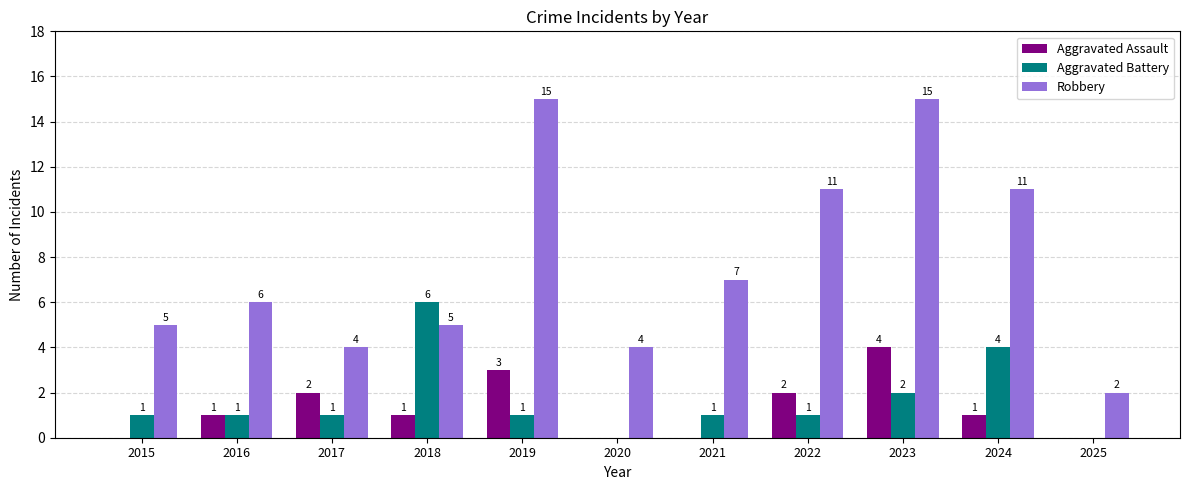

The value of Aggravated Assault at 2021 is 0. True or false?

True